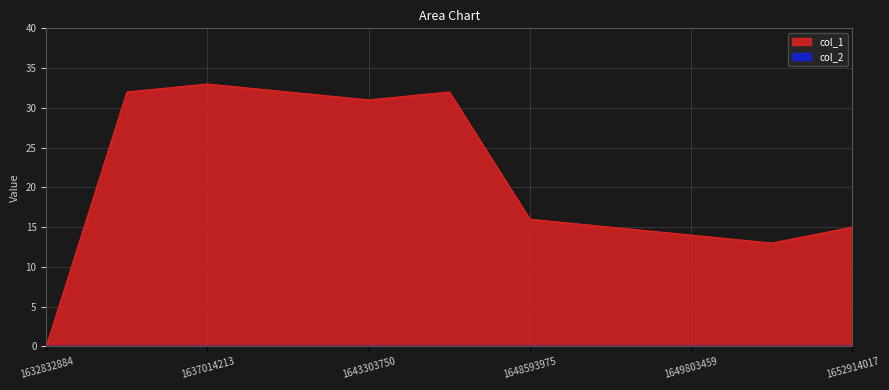

What is the difference between the second highest and second lowest values?

19